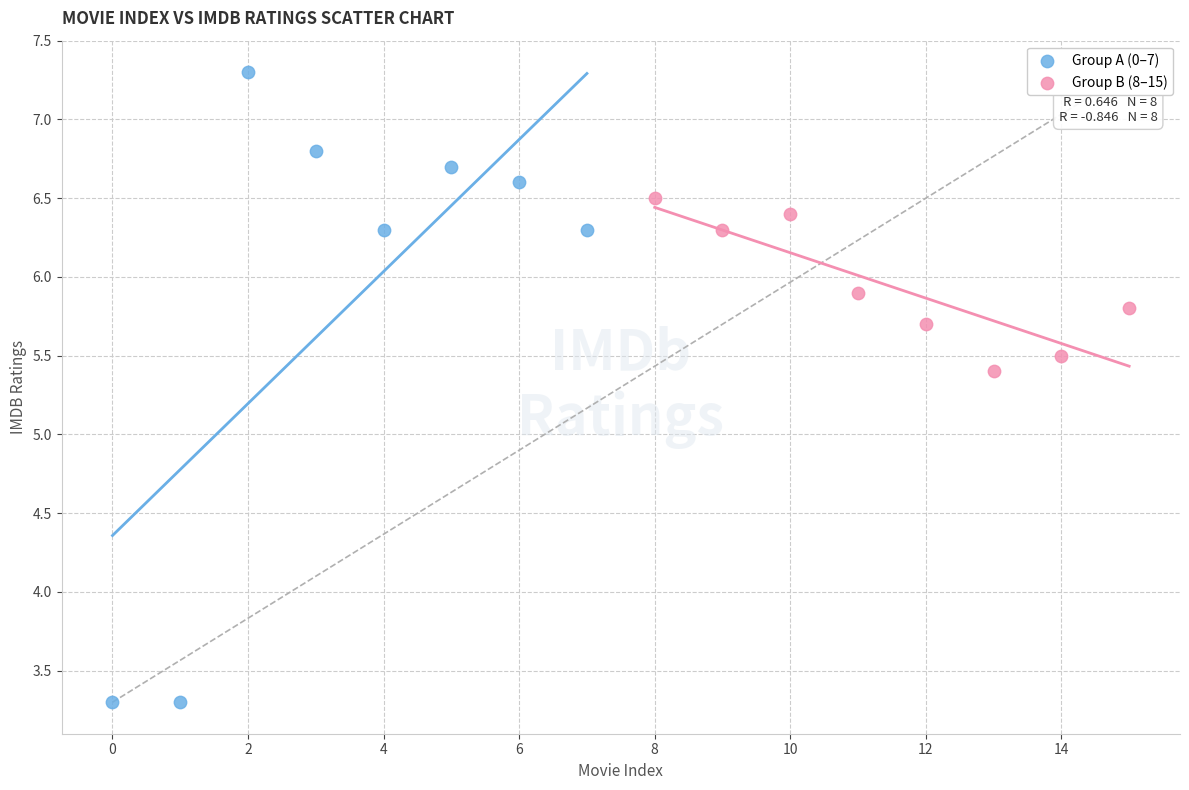

Which series reaches the maximum Y coordinate?

Group A (0–7)